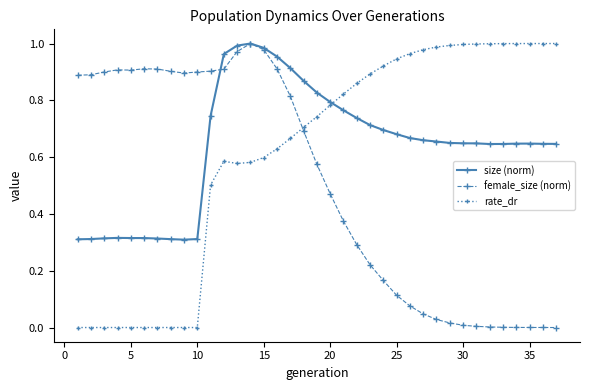

Rank the series by their average value, from lowest to highest.

female_size (norm), rate_dr, size (norm)